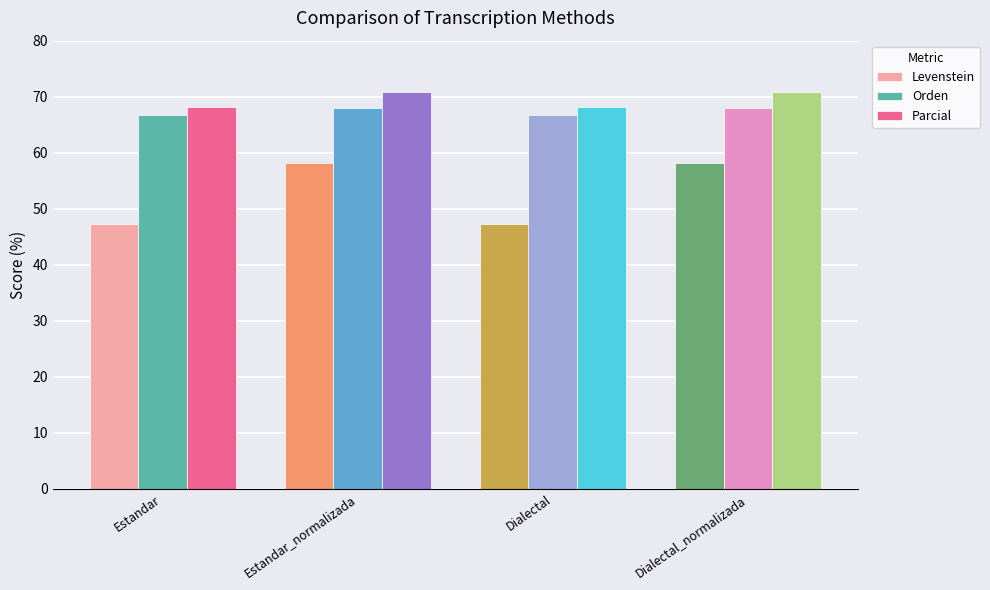

The Orden series shows 104.0 at Estandar_normalizada. True or false?

False